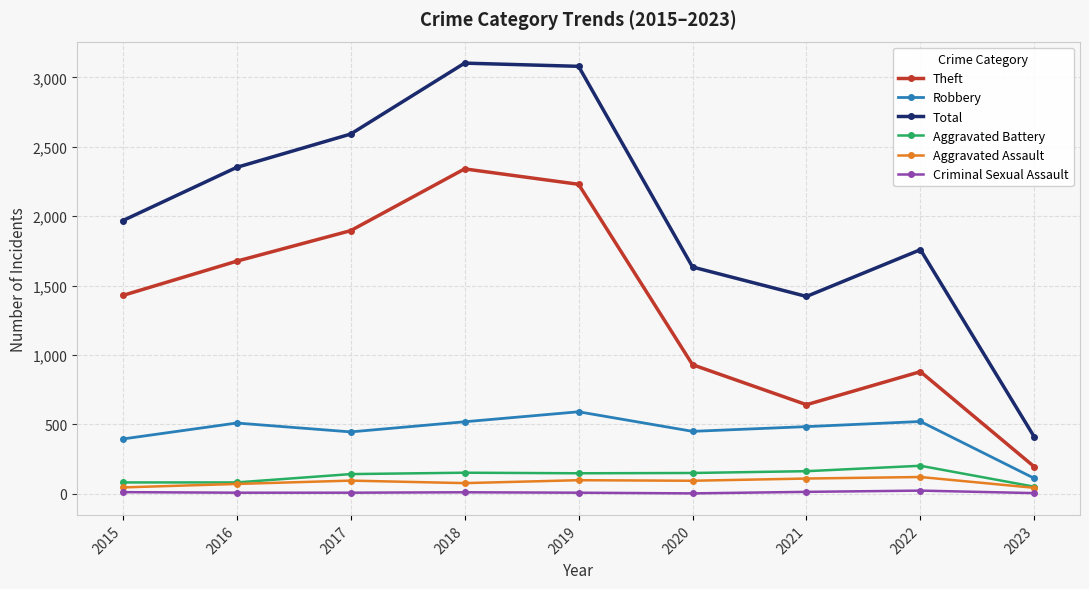

What is the approximate value of Criminal Sexual Assault at 2015, to the nearest 5?

10